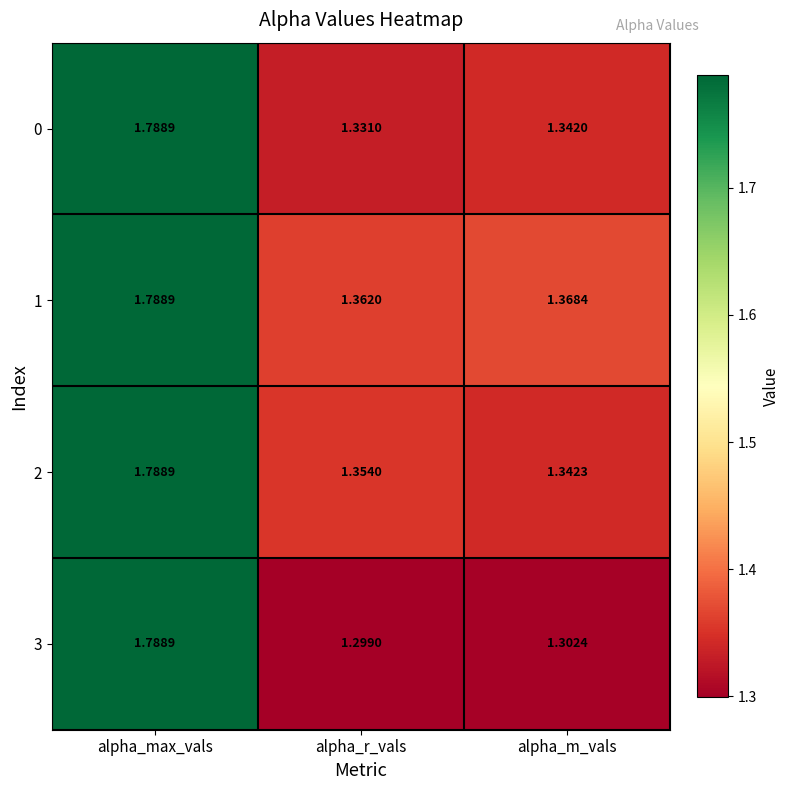

List the labels in order of 0 value, smallest first.

alpha_r_vals, alpha_m_vals, alpha_max_vals